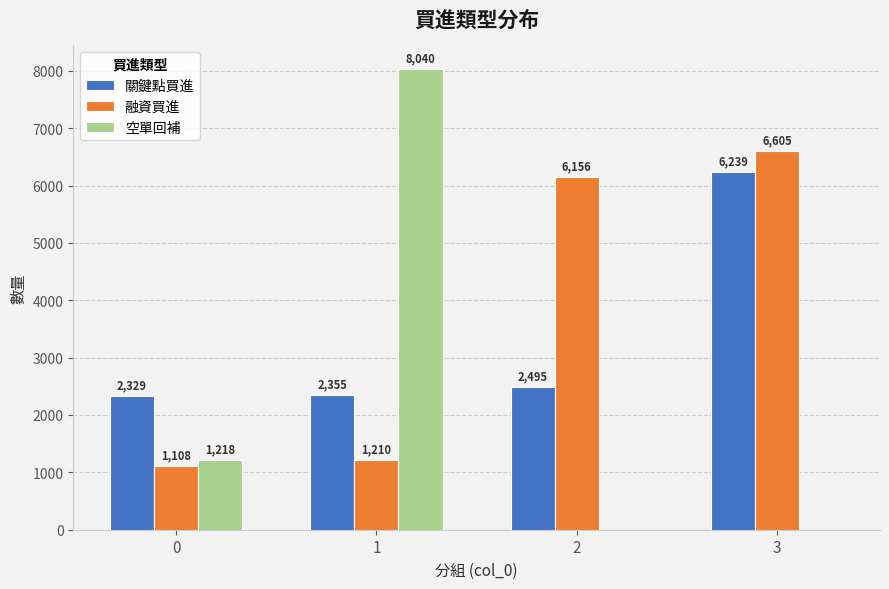

What is the difference between the 空單回補 values at 2 and 0?

1218